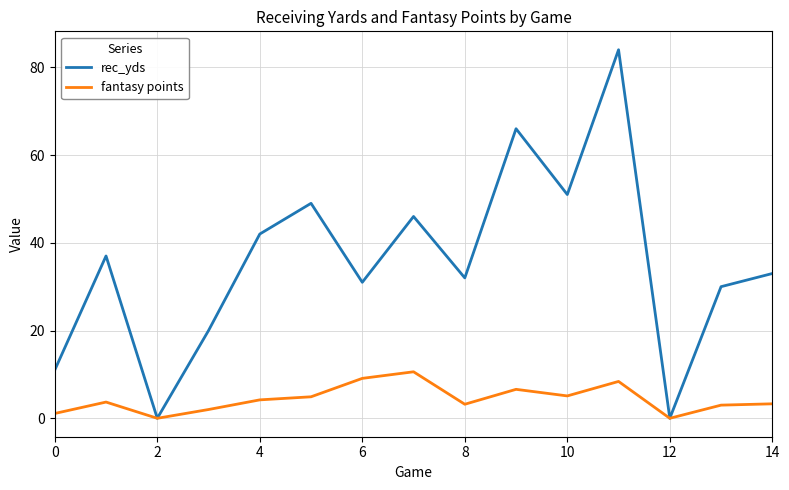

What is the difference between the maximum and minimum values in the rec_yds series?

84.0